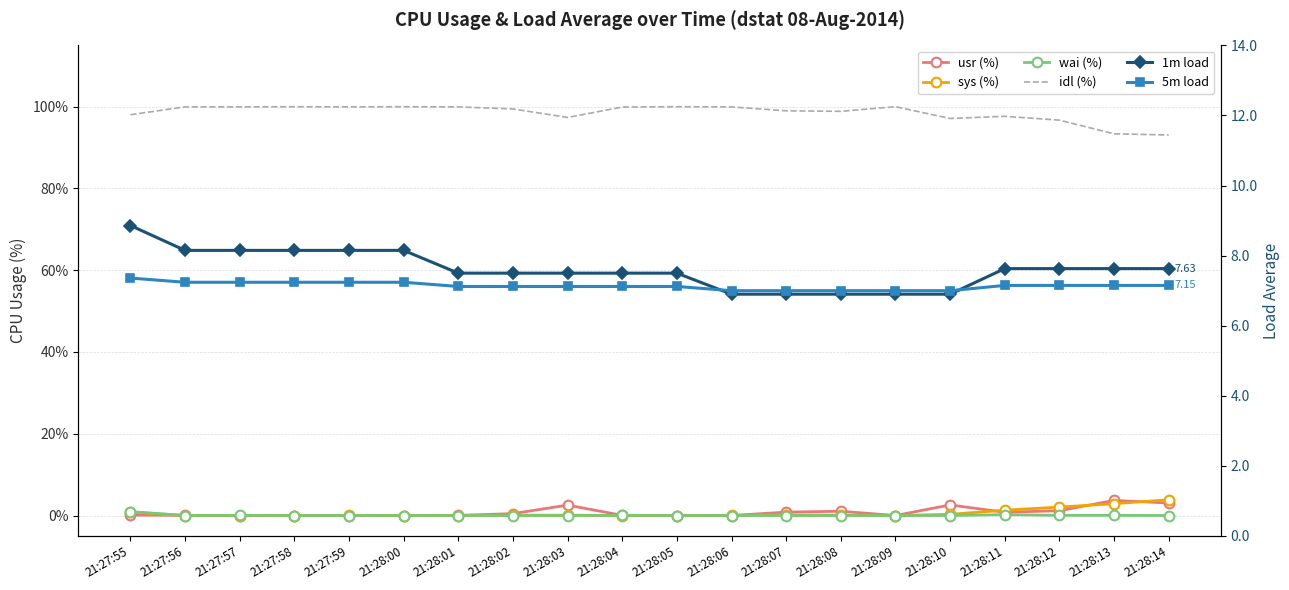

True or false: 5m load and idl (%) intersect in this chart.

False